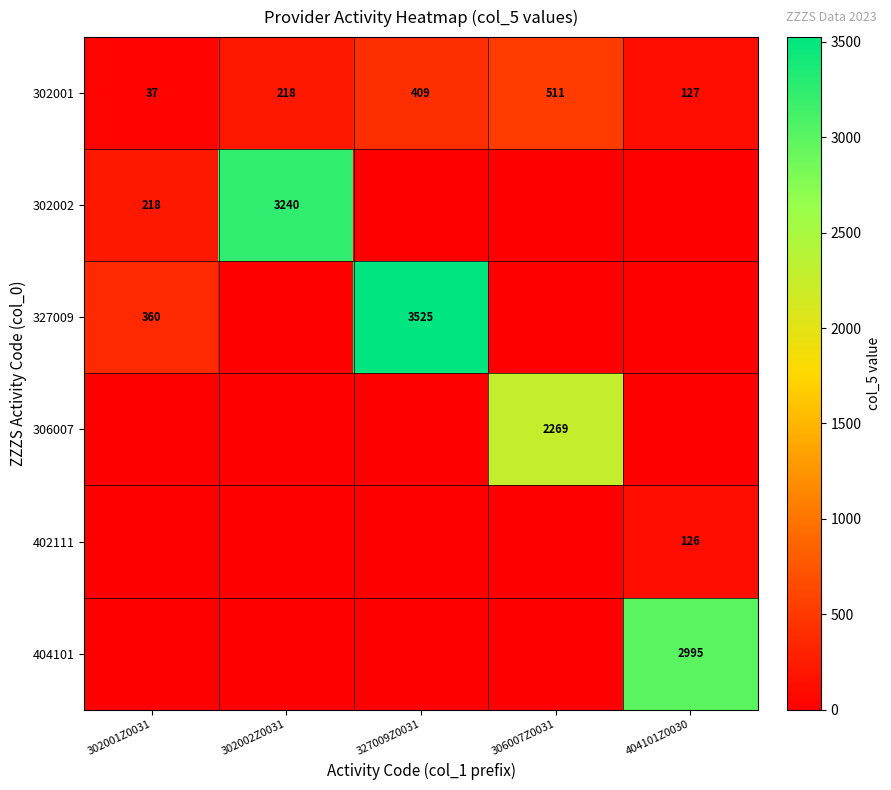

What is the maximum value for 302001?

511